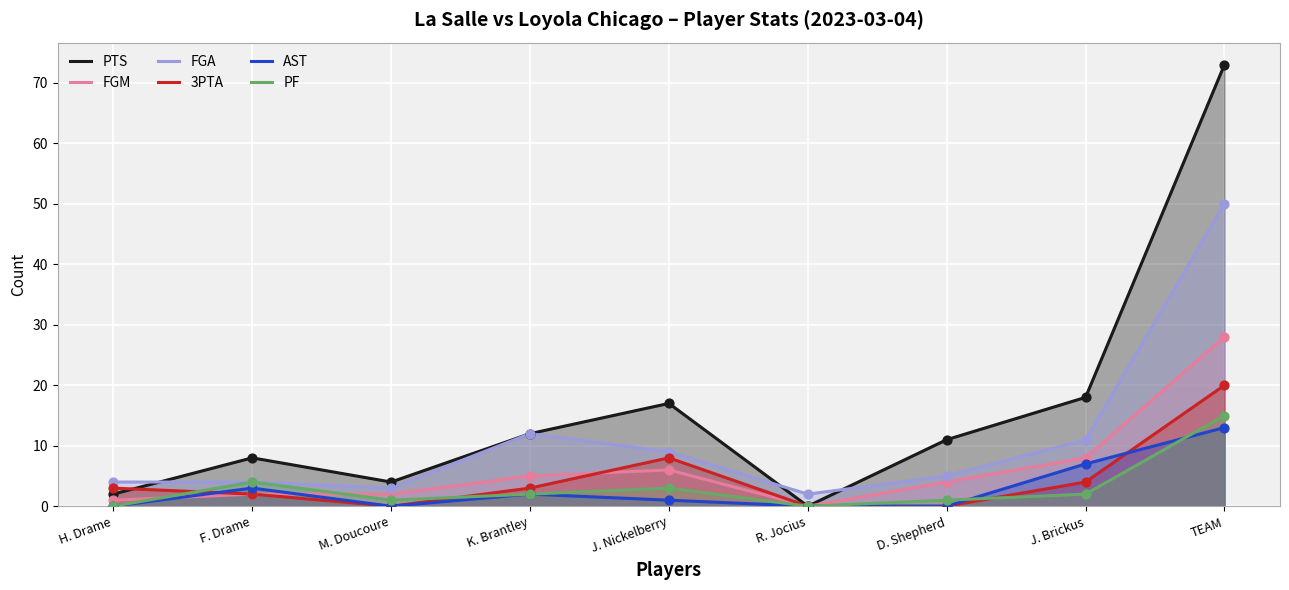

Which series reaches the minimum Y coordinate?

PTS